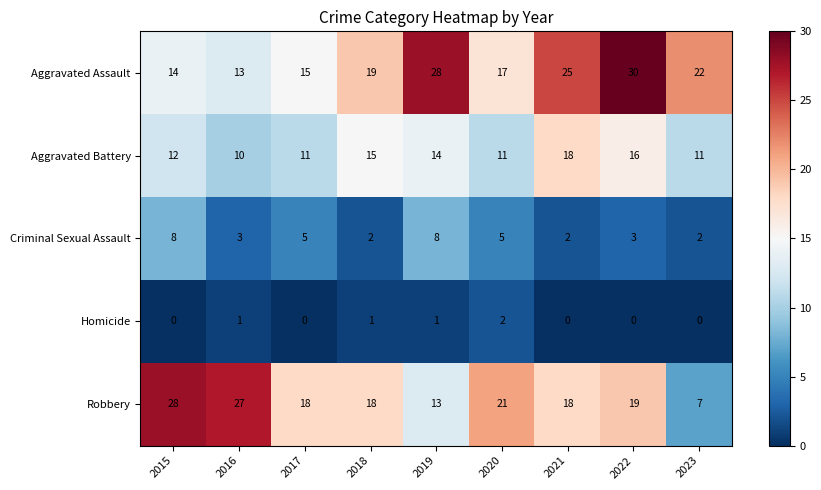

Which series has the largest total across all categories?

Aggravated Assault